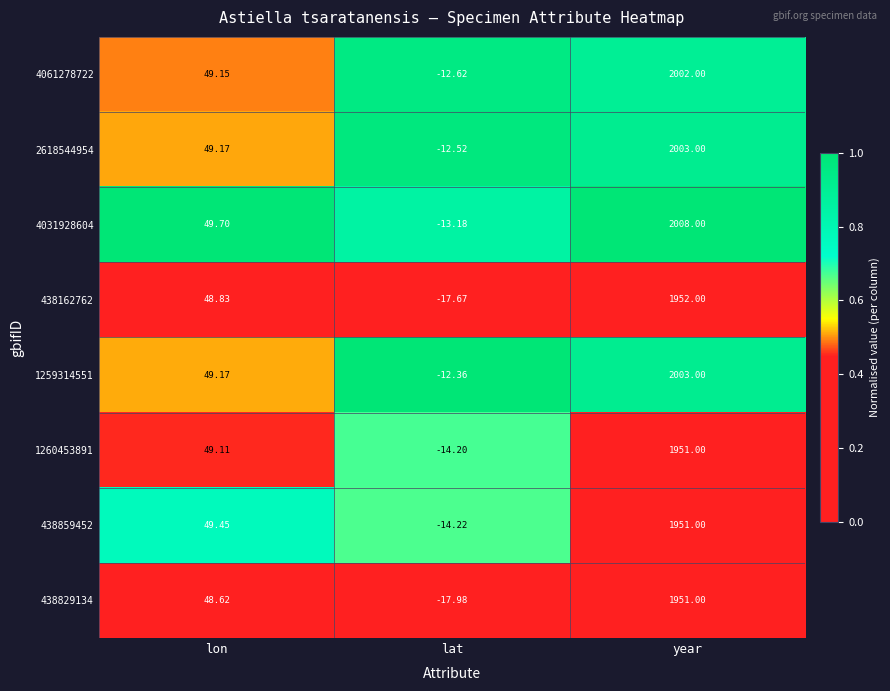

At which category is the sum across all series the highest?

year